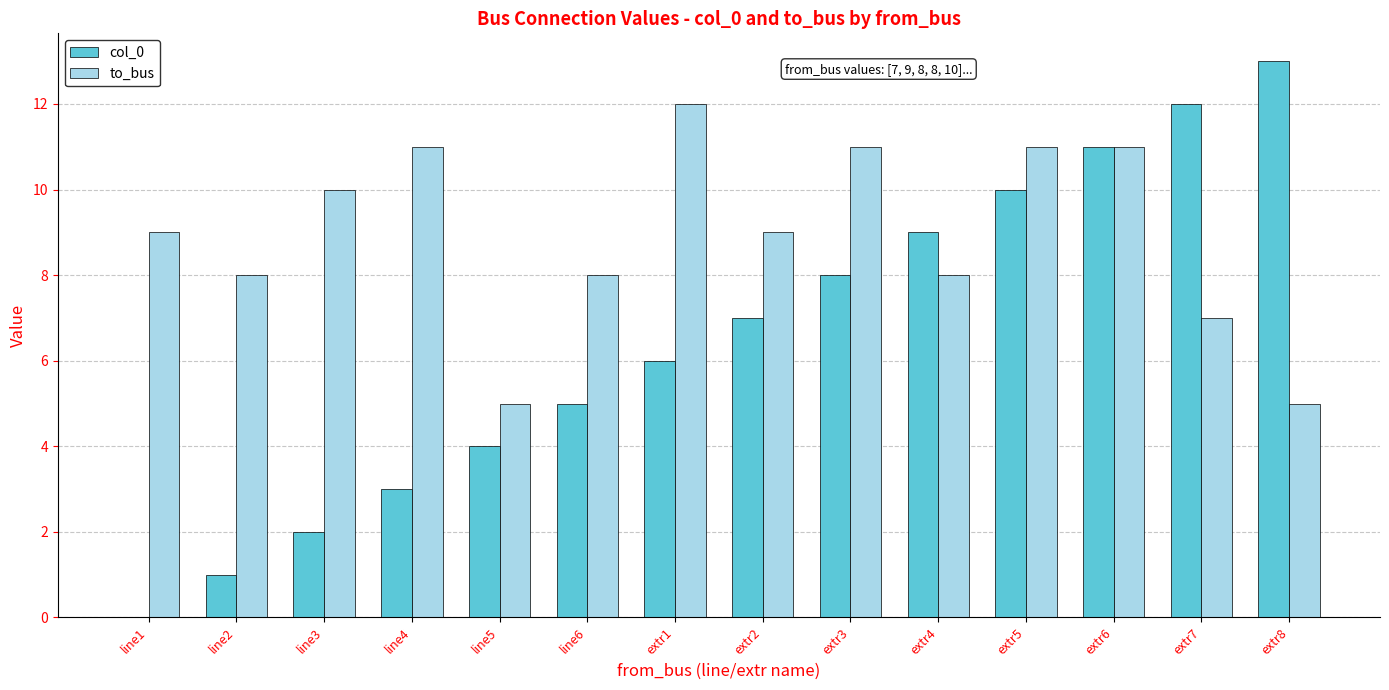

What is the difference between the col_0 values at line6 and line4?

2